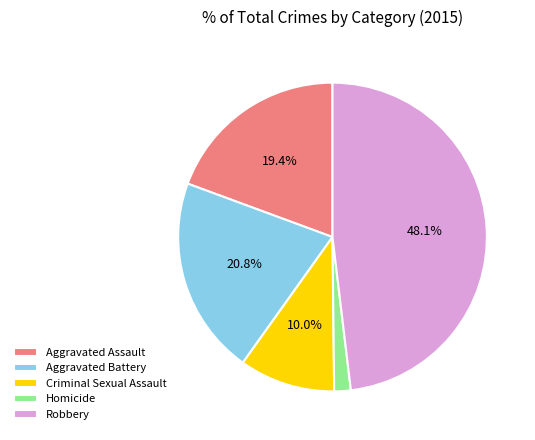

True or false: Homicide accounts for 13% of the total.

False